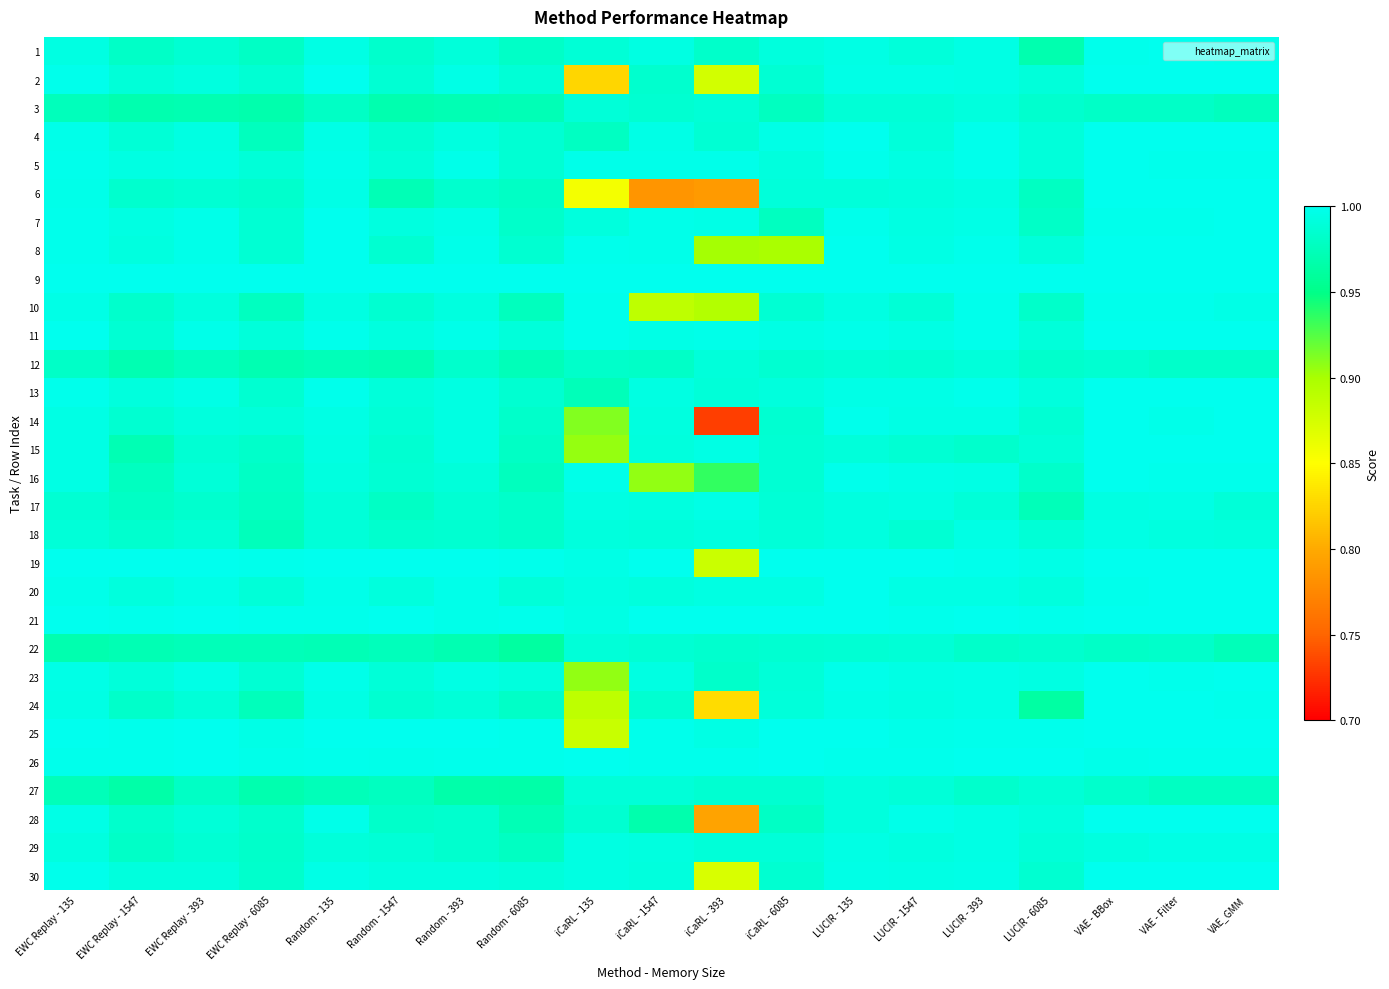

What is the spread (max minus min) of values at iCaRL - 1547?

0.2